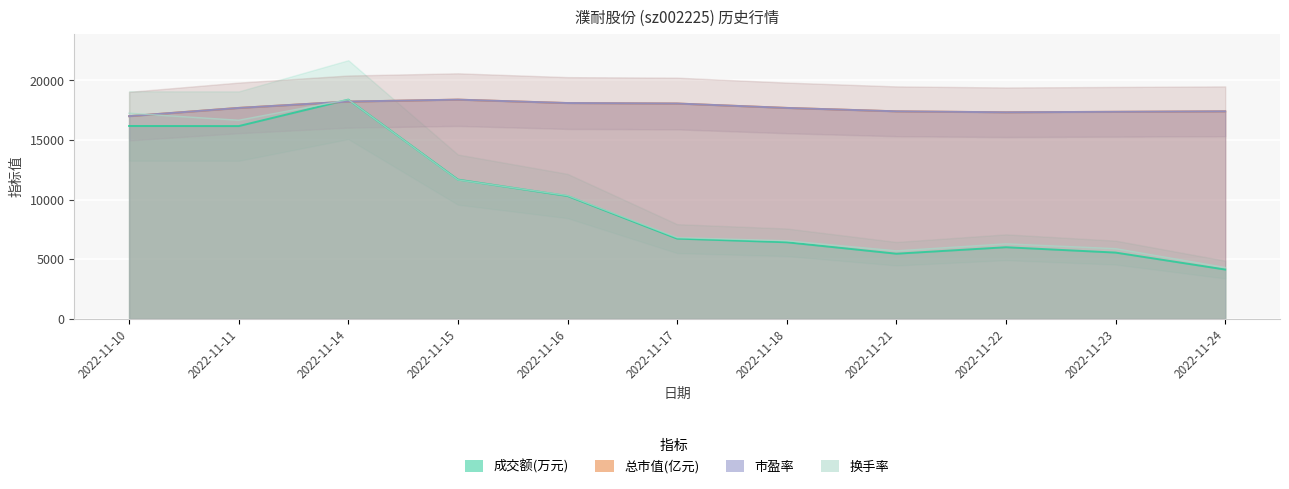

What is the average value of the 价格 series?

17690.5